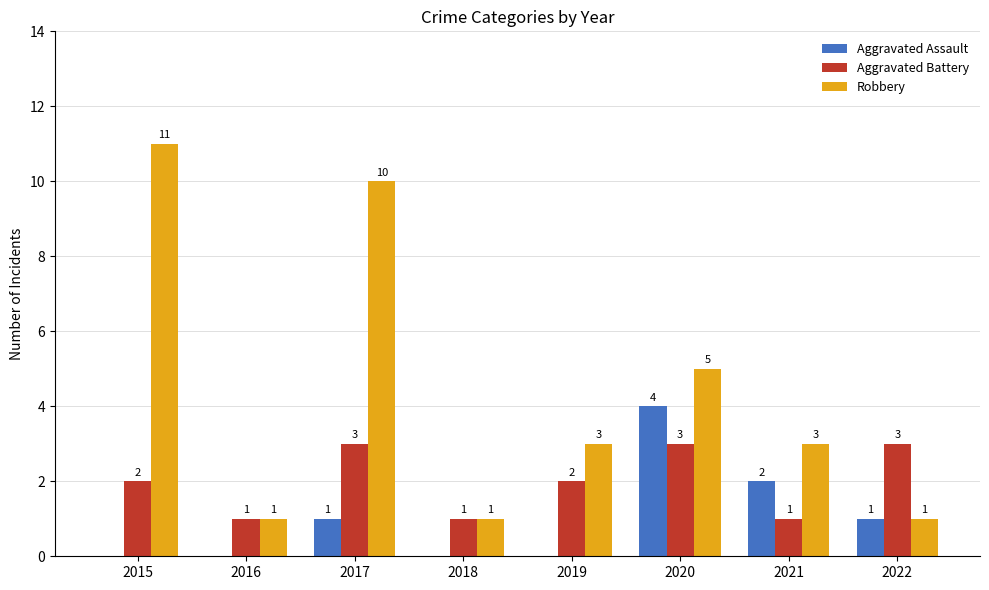

The Robbery series shows 16 at 2015. True or false?

False